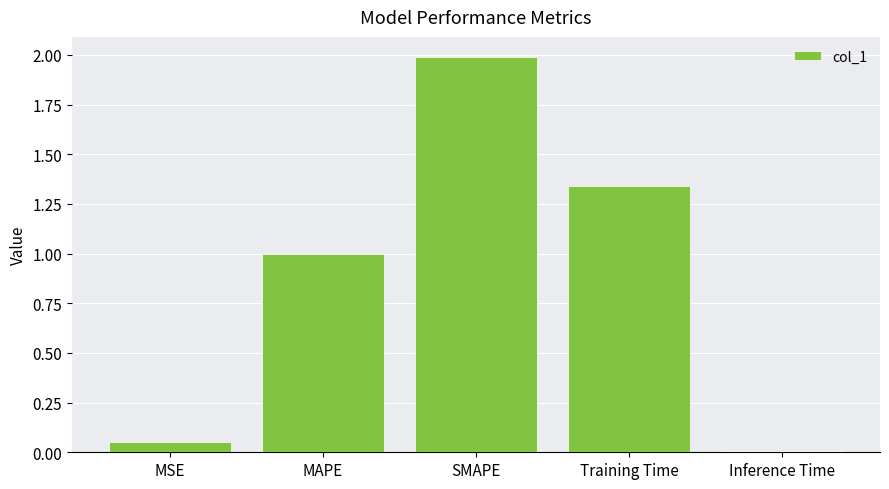

What is the label of the 4th bar from the left?

Training Time